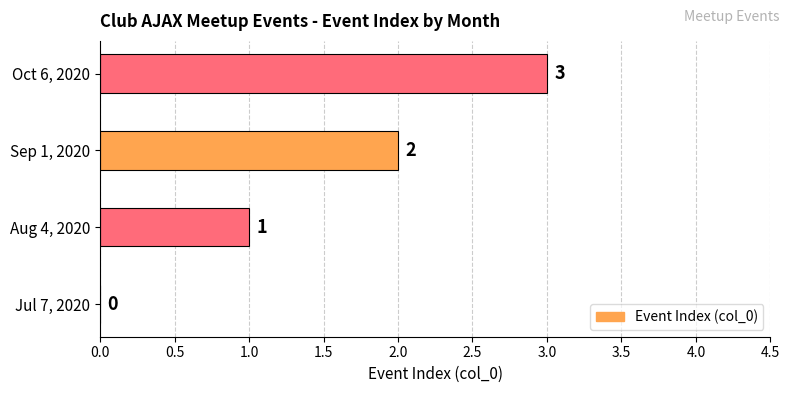

What is the ratio of the value at Oct 6, 2020 to the value at Sep 1, 2020?

1.5